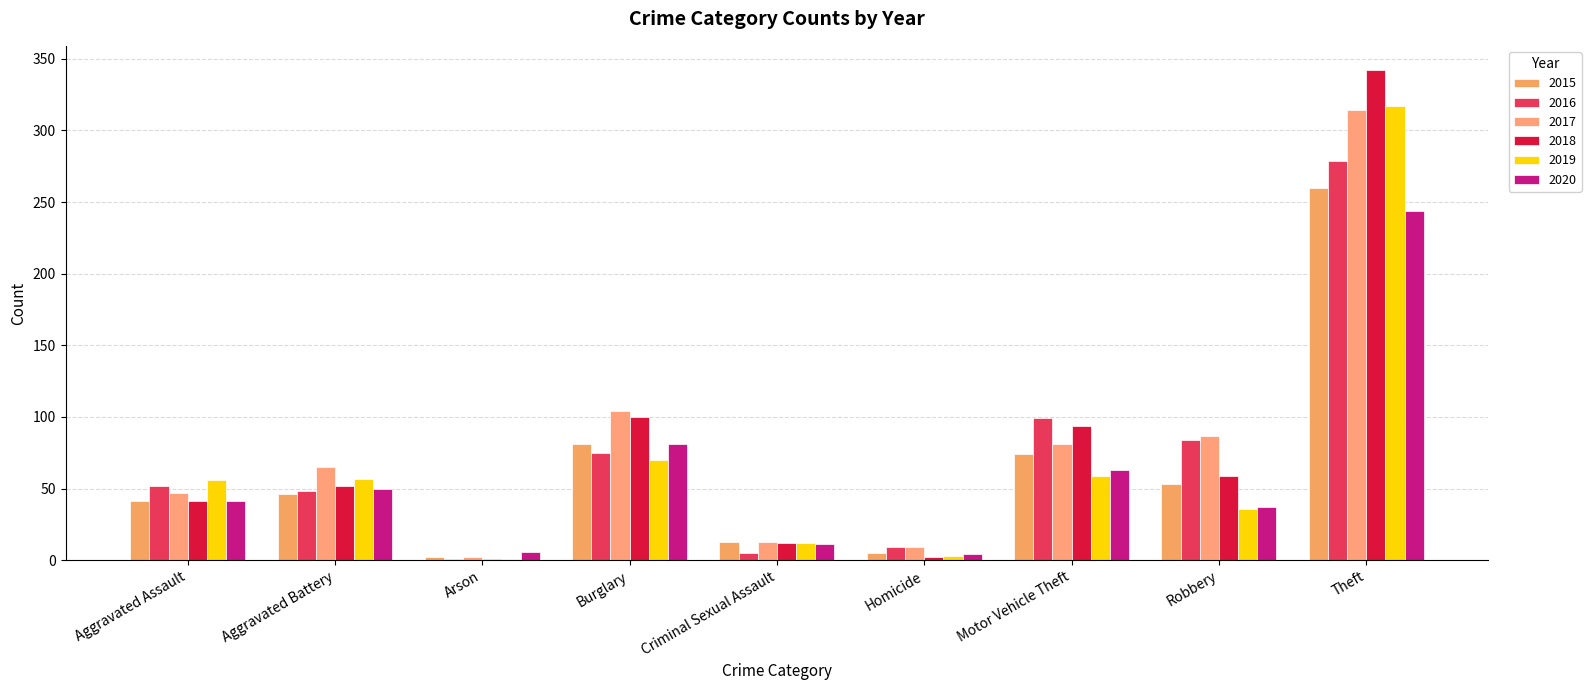

Where does the 2016 series first go above 52?

Burglary